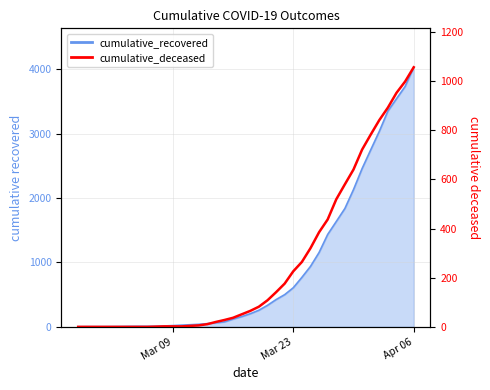

True or false: cumulative_deceased has more than 0 points higher than both neighbors.

False